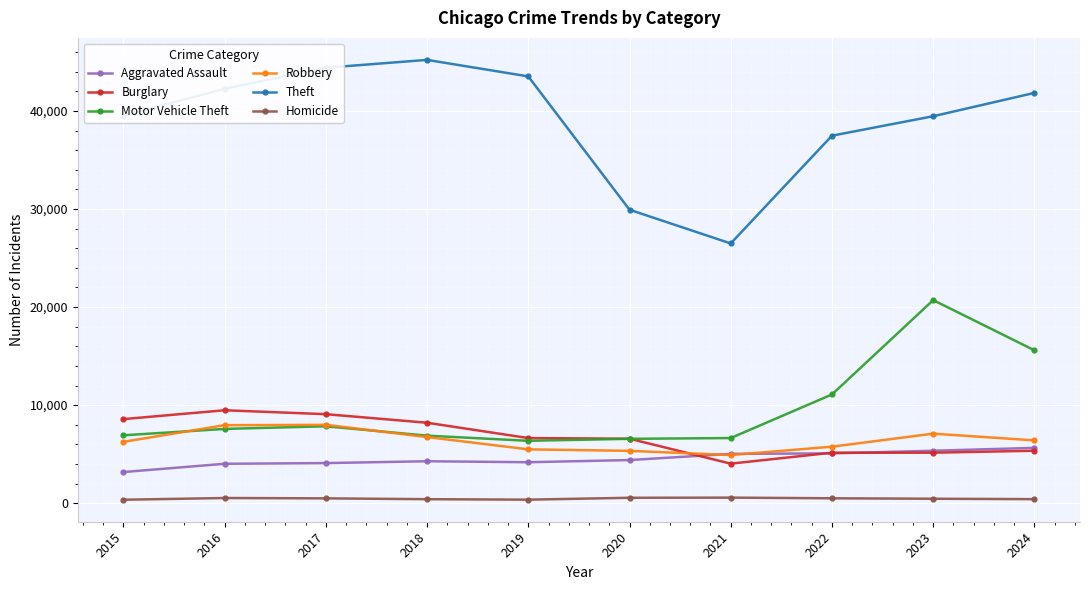

The value of Burglary at 2023 is 2479. True or false?

False